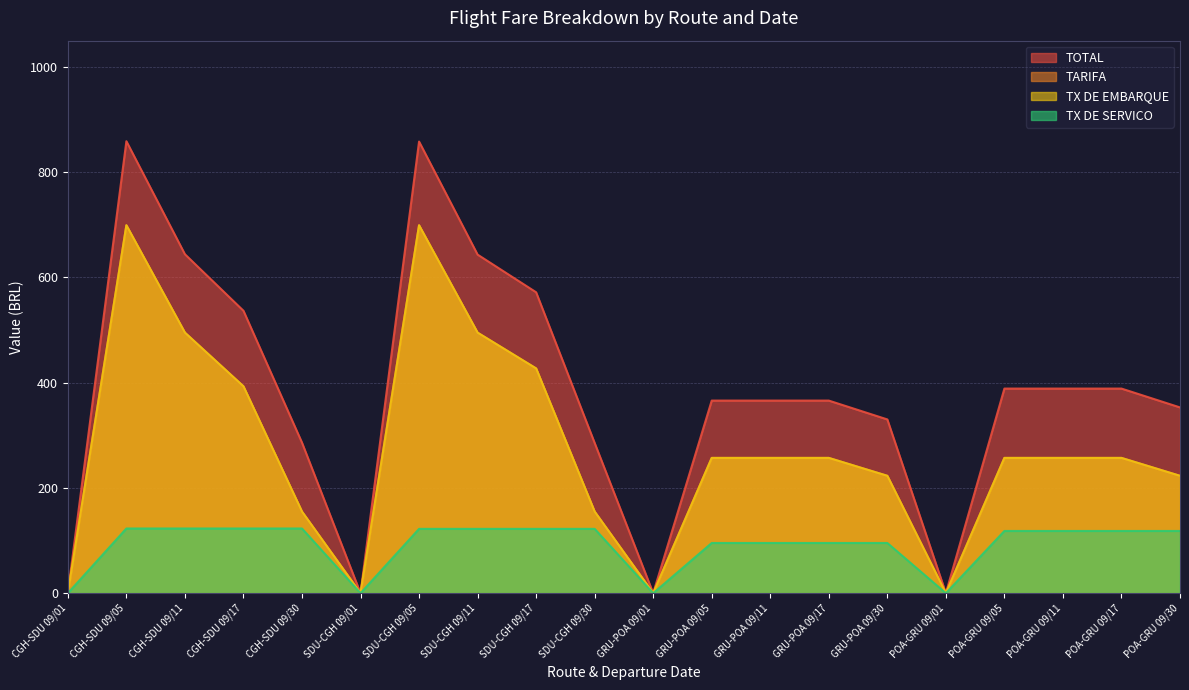

Reading left to right, what are all the values shown in this chart?

TOTAL: CGH-SDU 09/01=0.0	CGH-SDU 09/05=858.9	CGH-SDU 09/11=644.1	CGH-SDU 09/17=536.7	CGH-SDU 09/30=286.1	SDU-CGH 09/01=0.0	SDU-CGH 09/05=858.2	SDU-CGH 09/11=643.5	SDU-CGH 09/17=571.9	SDU-CGH 09/30=285.4	GRU-POA 09/01=0.0	GRU-POA 09/05=366.0	GRU-POA 09/11=366.0	GRU-POA 09/17=366.0	GRU-POA 09/30=330.2	POA-GRU 09/01=0.0	POA-GRU 09/05=388.8	POA-GRU 09/11=388.8	POA-GRU 09/17=388.8	POA-GRU 09/30=353.0
TARIFA: CGH-SDU 09/01=0.0	CGH-SDU 09/05=699.2	CGH-SDU 09/11=495.1	CGH-SDU 09/17=393.1	CGH-SDU 09/30=155.0	SDU-CGH 09/01=0.0	SDU-CGH 09/05=699.2	SDU-CGH 09/11=495.1	SDU-CGH 09/17=427.1	SDU-CGH 09/30=155.0	GRU-POA 09/01=0.0	GRU-POA 09/05=257.1	GRU-POA 09/11=257.1	GRU-POA 09/17=257.1	GRU-POA 09/30=223.1	POA-GRU 09/01=0.0	POA-GRU 09/05=257.1	POA-GRU 09/11=257.1	POA-GRU 09/17=257.1	POA-GRU 09/30=223.1
TX DE EMBARQUE: CGH-SDU 09/01=0.0	CGH-SDU 09/05=699.2	CGH-SDU 09/11=495.1	CGH-SDU 09/17=393.1	CGH-SDU 09/30=155.0	SDU-CGH 09/01=0.0	SDU-CGH 09/05=699.2	SDU-CGH 09/11=495.1	SDU-CGH 09/17=427.1	SDU-CGH 09/30=155.0	GRU-POA 09/01=0.0	GRU-POA 09/05=257.1	GRU-POA 09/11=257.1	GRU-POA 09/17=257.1	GRU-POA 09/30=223.1	POA-GRU 09/01=0.0	POA-GRU 09/05=257.1	POA-GRU 09/11=257.1	POA-GRU 09/17=257.1	POA-GRU 09/30=223.1
TX DE SERVICO: CGH-SDU 09/01=0.0	CGH-SDU 09/05=122.9	CGH-SDU 09/11=122.9	CGH-SDU 09/17=122.9	CGH-SDU 09/30=122.9	SDU-CGH 09/01=0.0	SDU-CGH 09/05=122.2	SDU-CGH 09/11=122.2	SDU-CGH 09/17=122.2	SDU-CGH 09/30=122.2	GRU-POA 09/01=0.0	GRU-POA 09/05=95.4	GRU-POA 09/11=95.4	GRU-POA 09/17=95.4	GRU-POA 09/30=95.4	POA-GRU 09/01=0.0	POA-GRU 09/05=118.2	POA-GRU 09/11=118.2	POA-GRU 09/17=118.2	POA-GRU 09/30=118.2